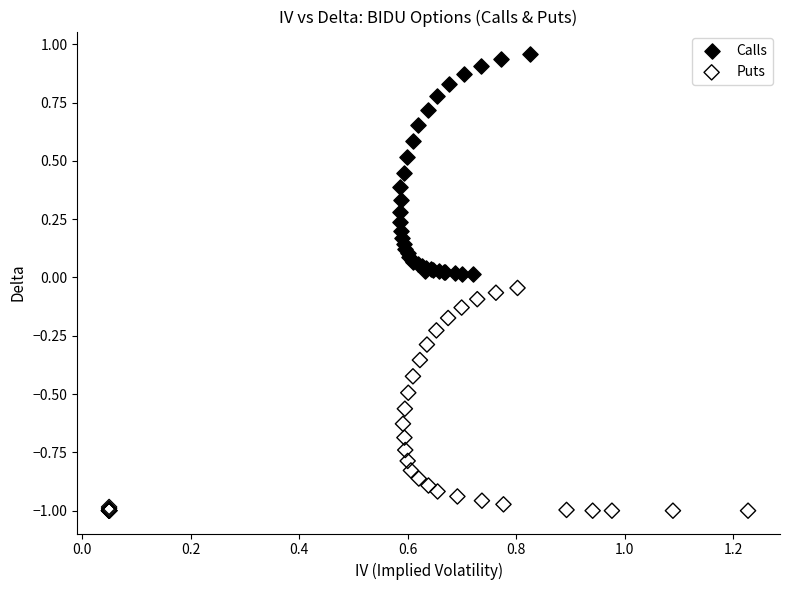

What are all the series names shown in the legend?

Calls, Puts